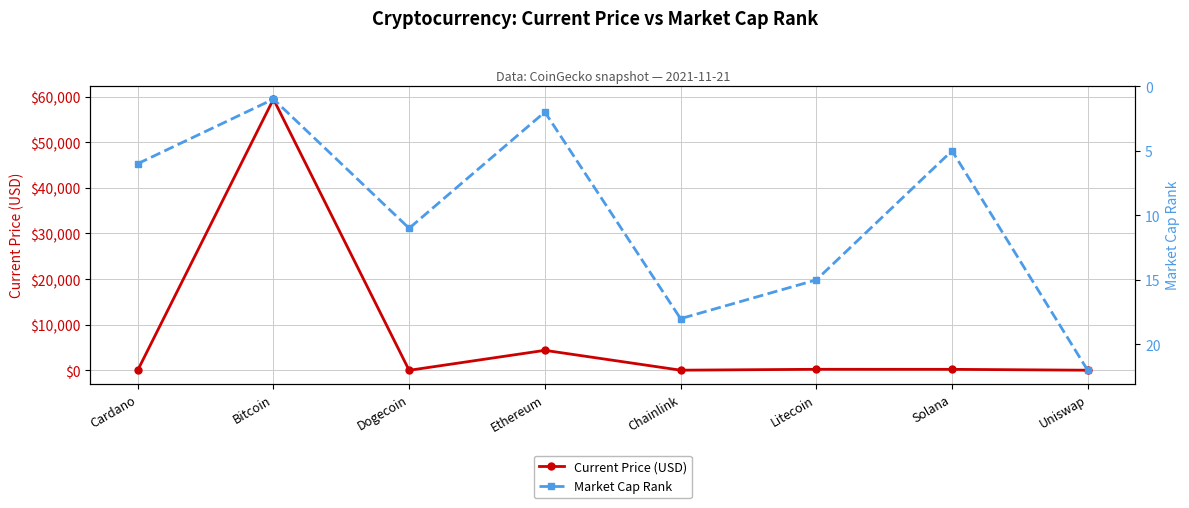

The Current Price (USD) series shows 14.0 at Uniswap. True or false?

False